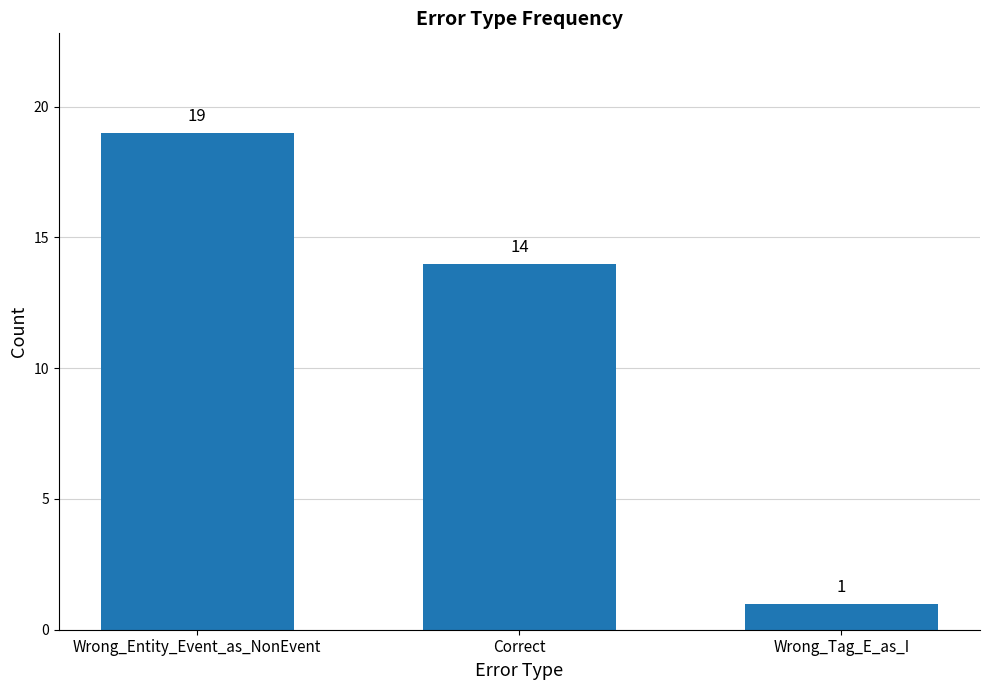

Where does the data first go above 14?

Wrong_Entity_Event_as_NonEvent